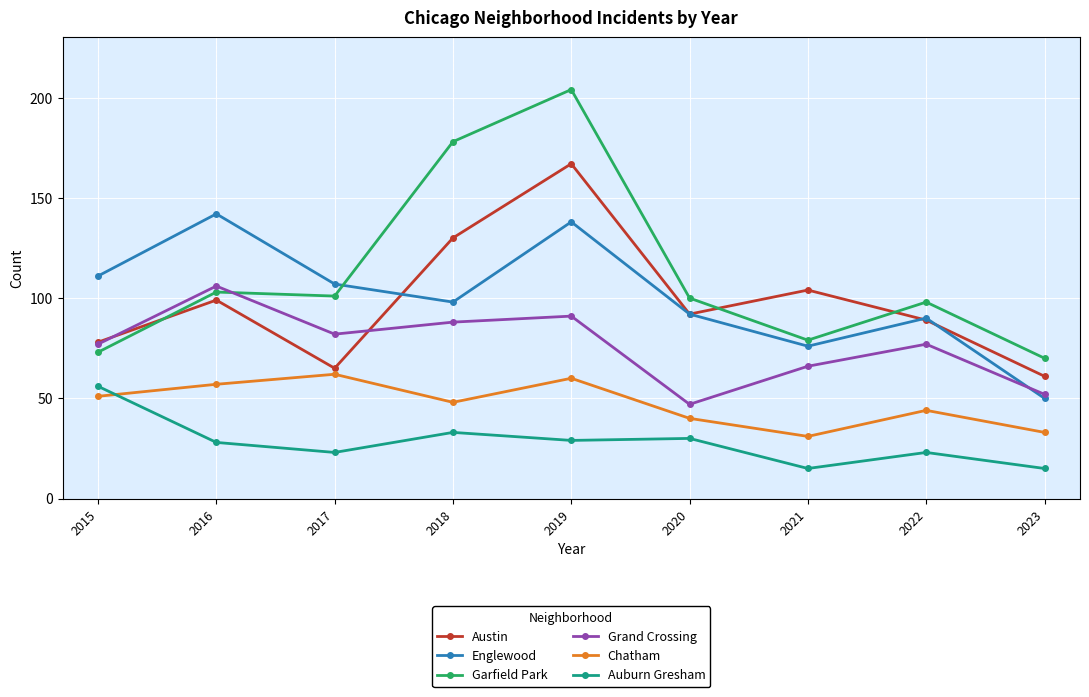

True or false: Austin has a value of 227 at 2019.

False